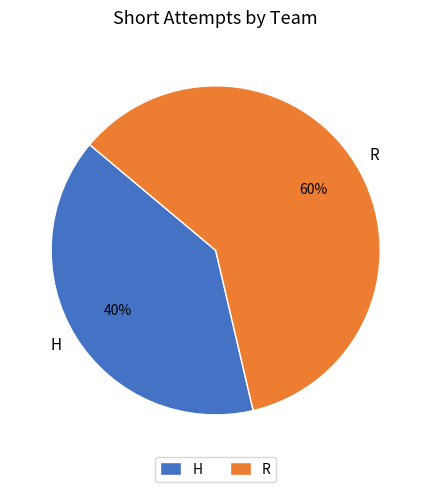

Rank the categories by value from highest to lowest.

R, H